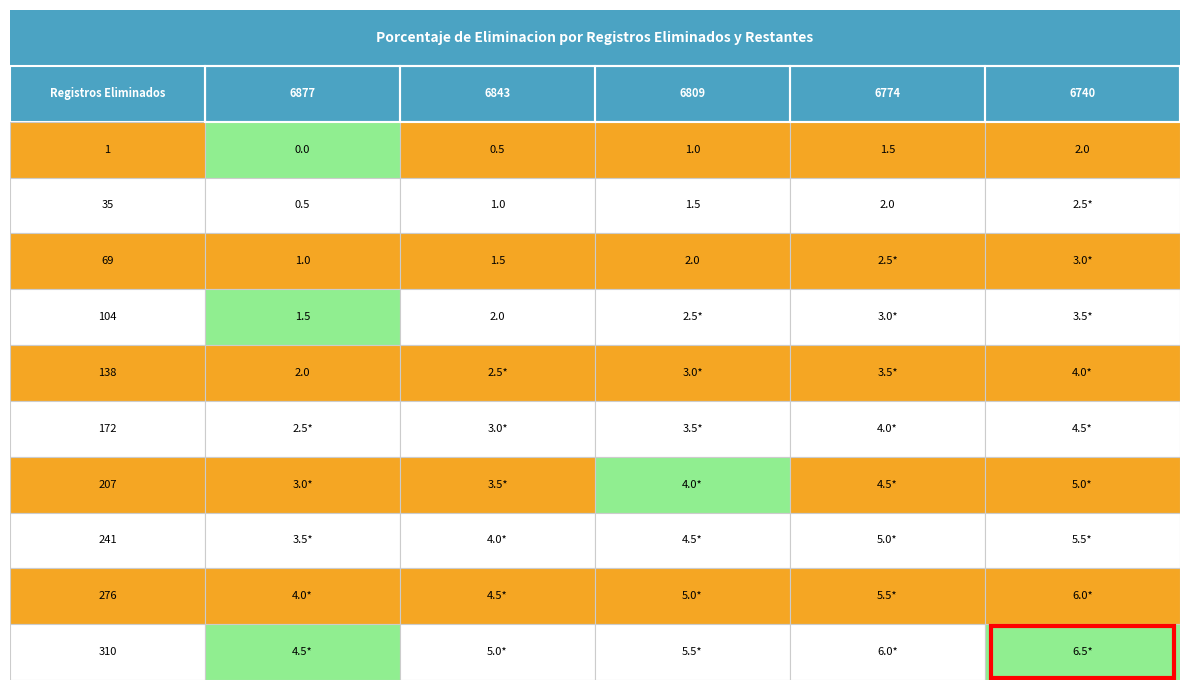

What is the sum of the 0 values at 0 and 5?

2.5